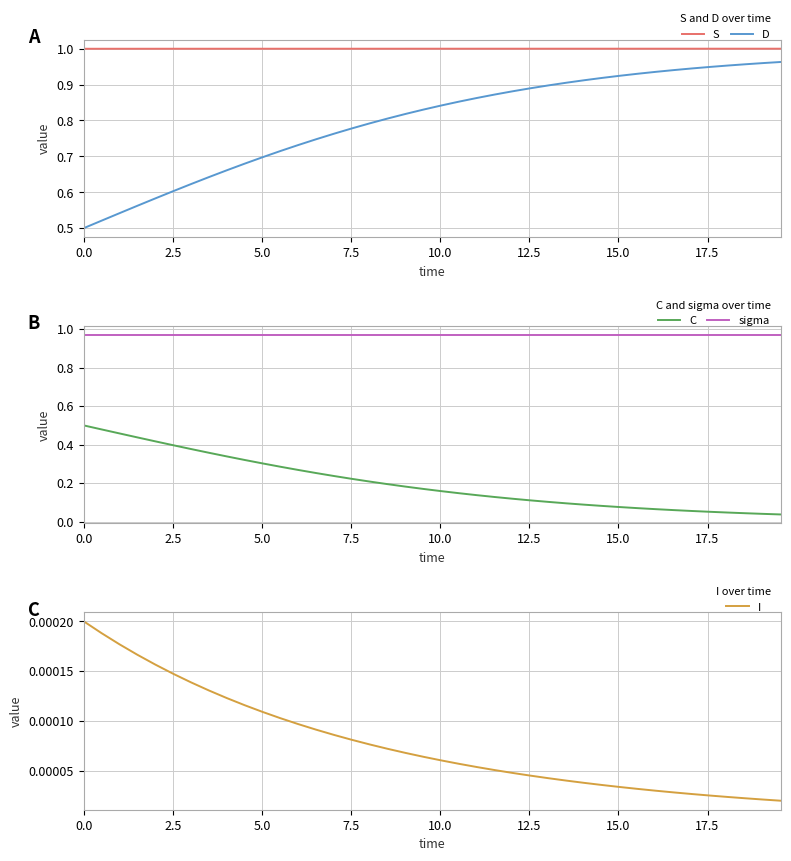

What is the value of the S point at the 29th from the left?

1.0